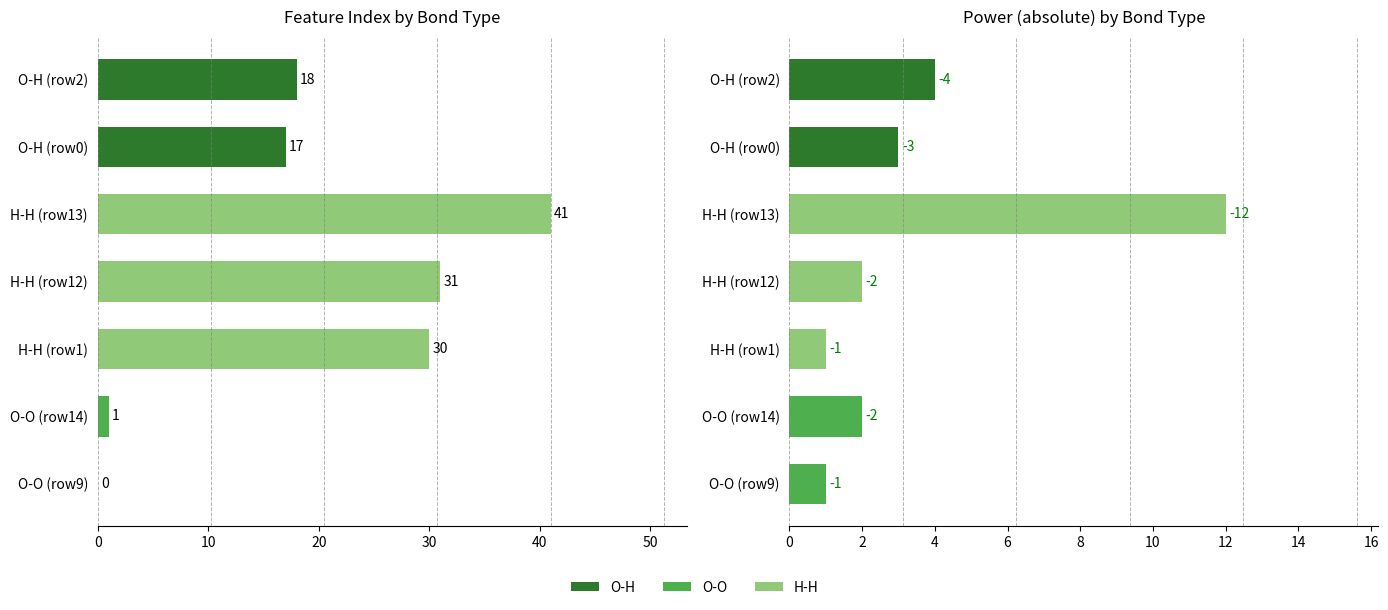

What is the difference between the second highest and second lowest values in the Feature Index series?

30